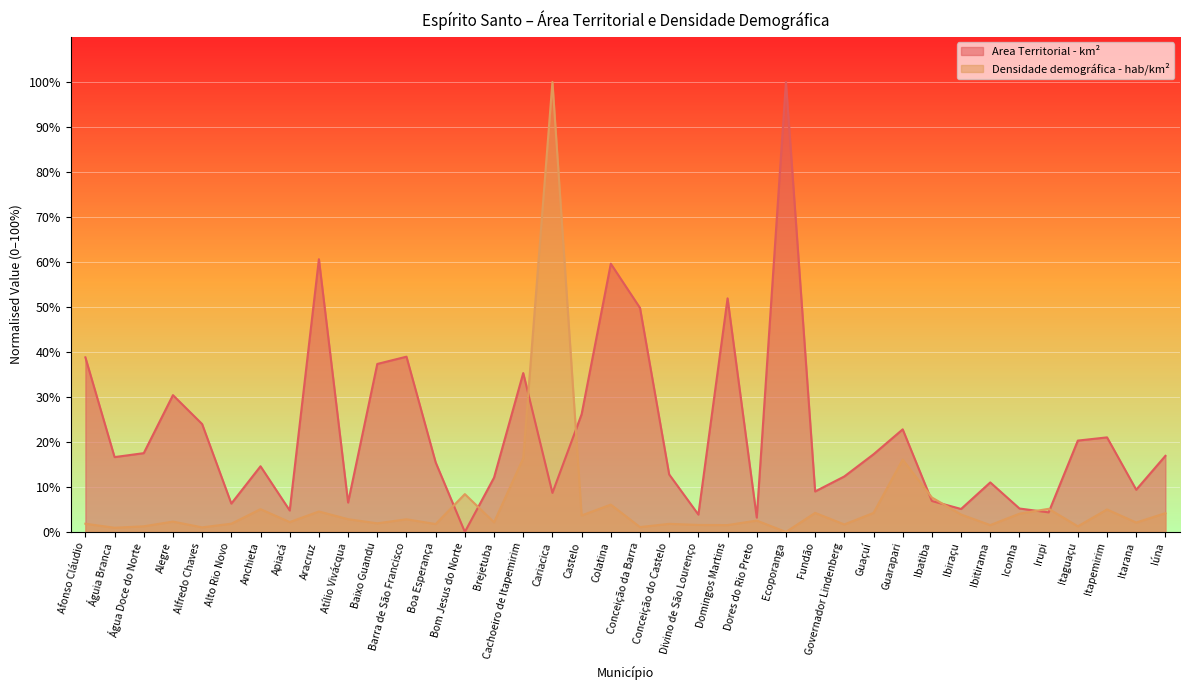

True or false: Densidade demográfica - hab/km² has a value of 2.8 at Barra de São Francisco.

True